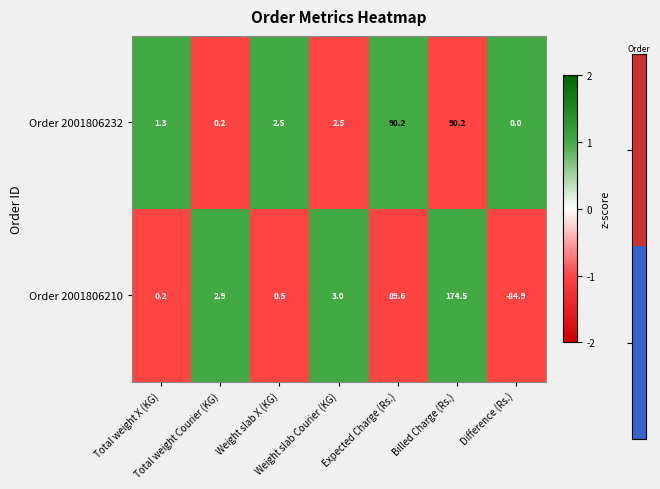

At which category is the sum across all series the highest?

Billed Charge (Rs.)